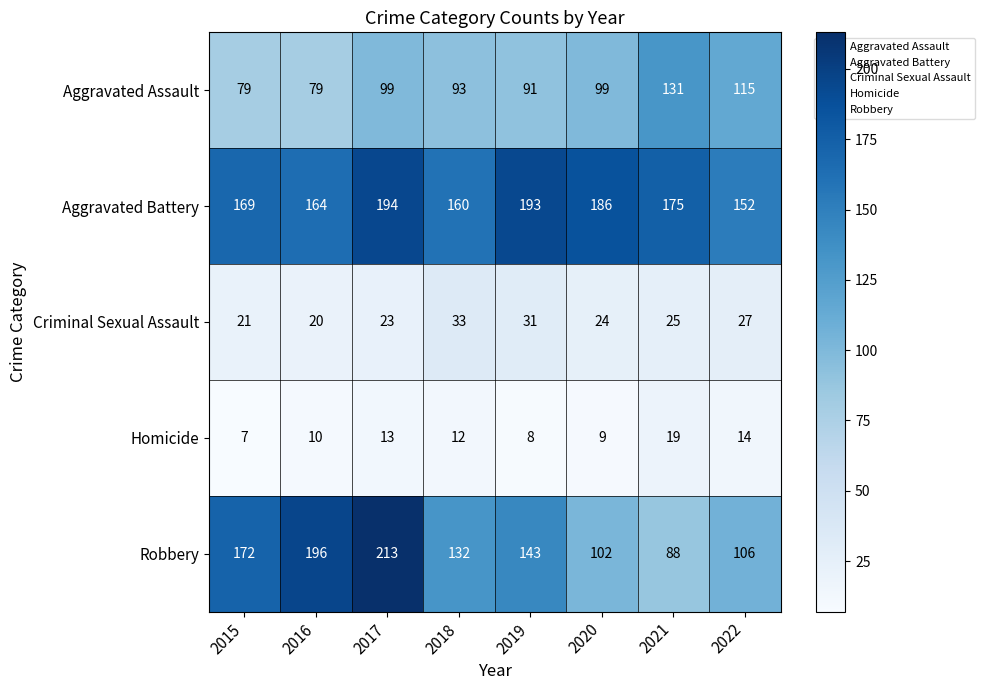

Where does the Robbery series first go above 143?

2015